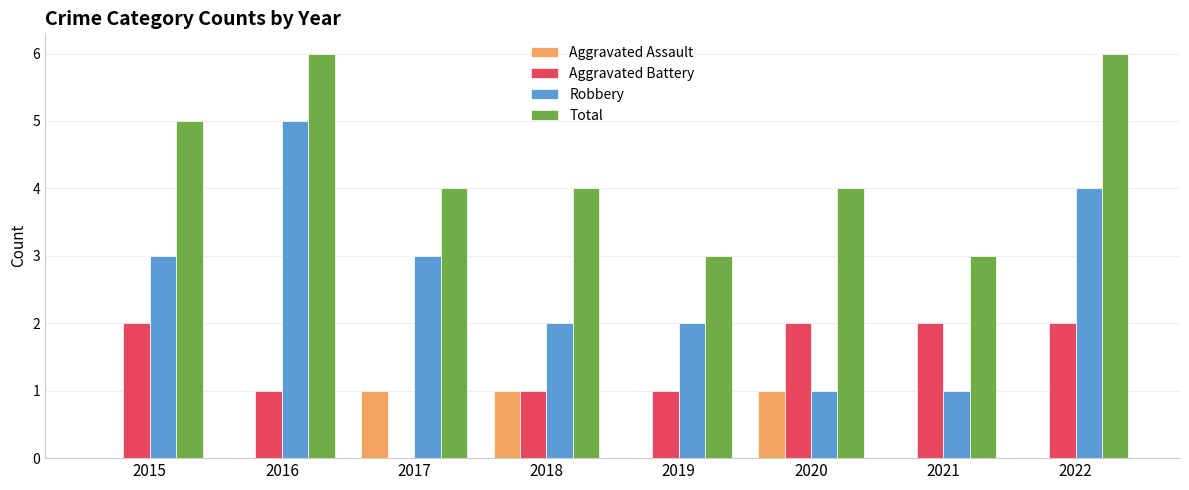

Count the Aggravated Assault values in the range 0 to 1.

8